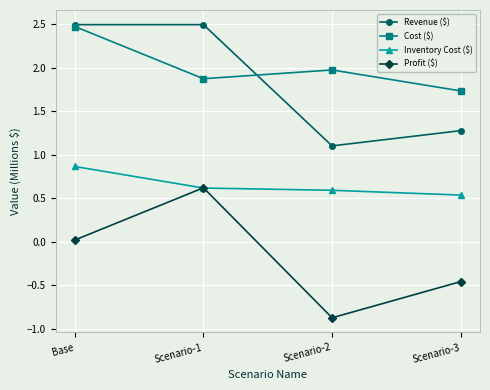

Where does the Profit ($) series first go above 0?

Base